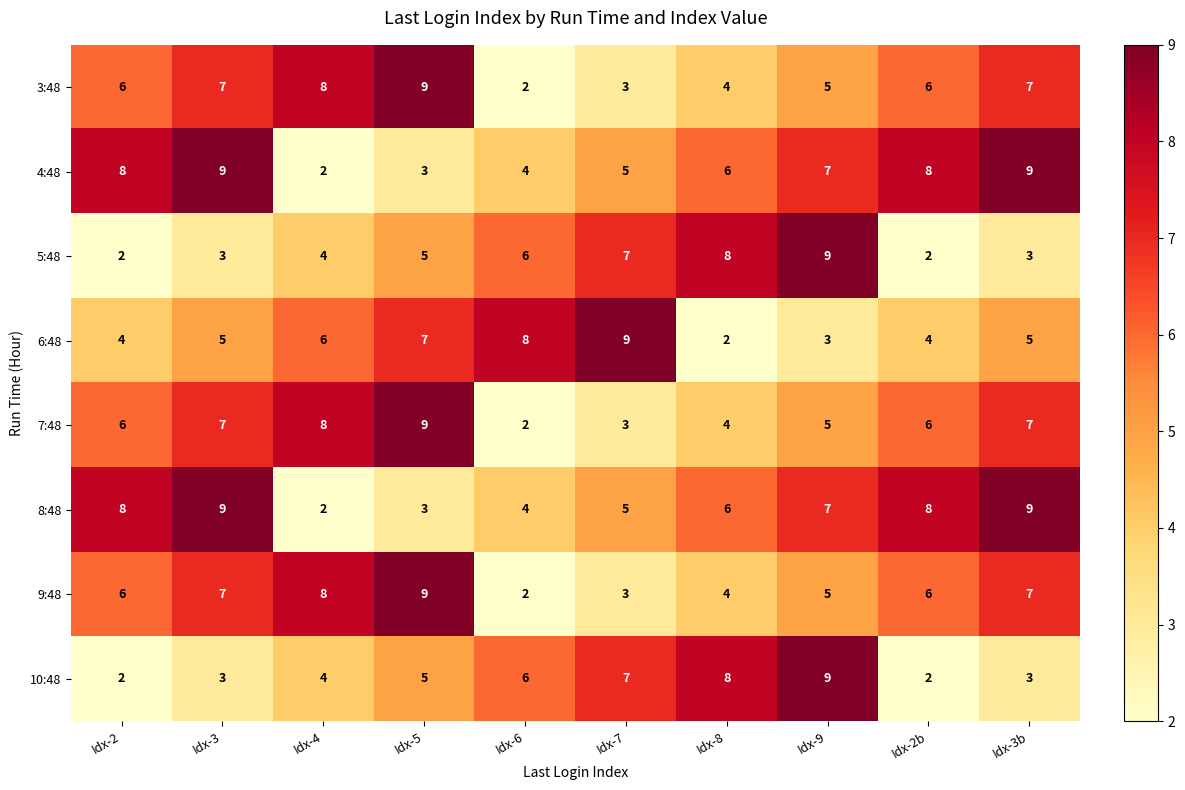

What is the spread (max minus min) of values at Idx-5?

6